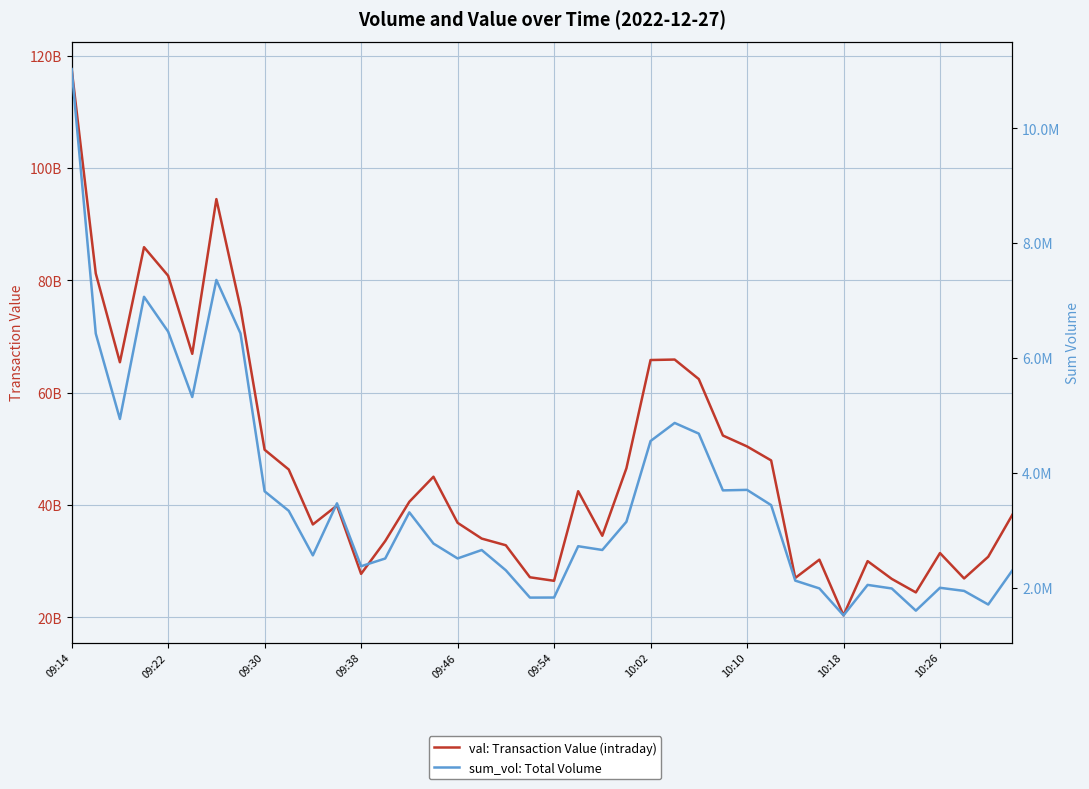

What is the smallest value displayed?

1520600